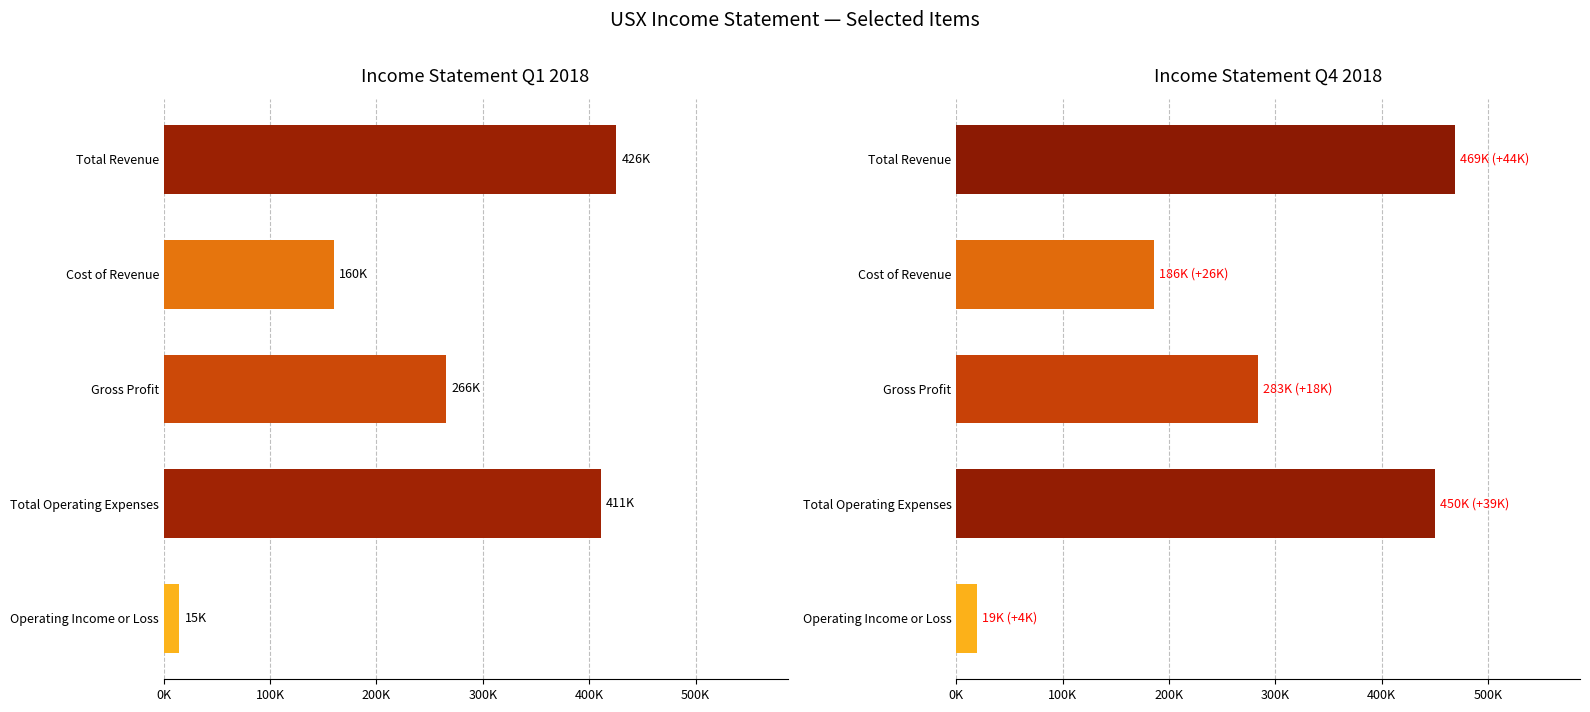

Which series changed the most between Cost of Revenue and Total Operating Expenses?

2018-12-31